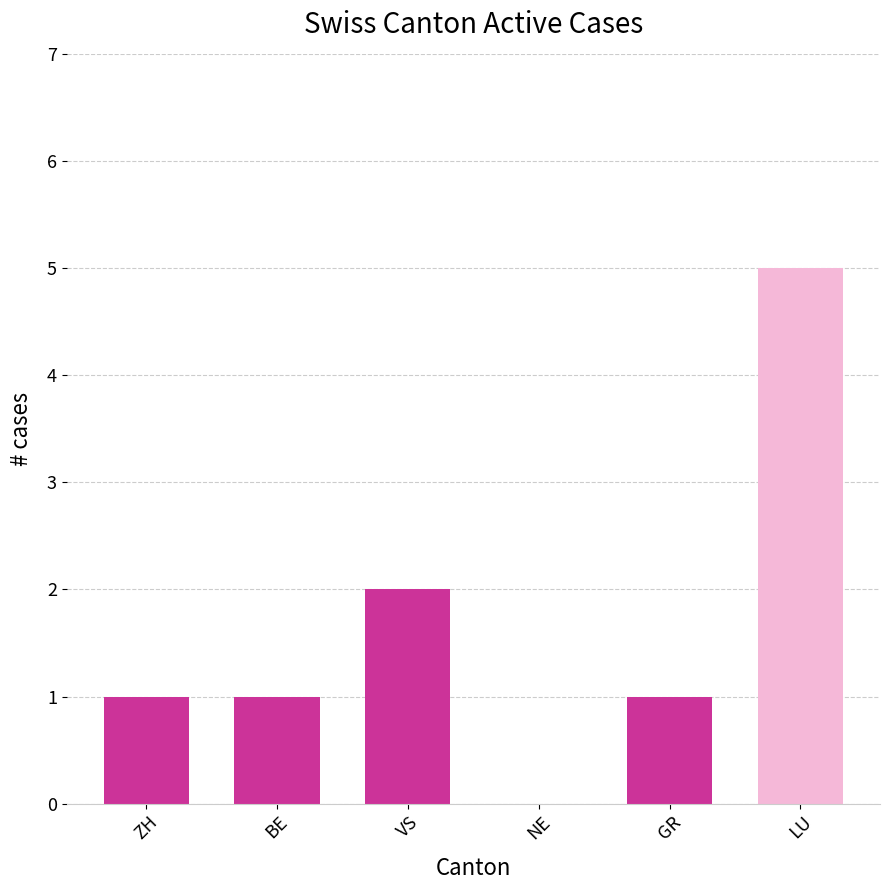

At which category does the chart reach its peak across all series?

LU